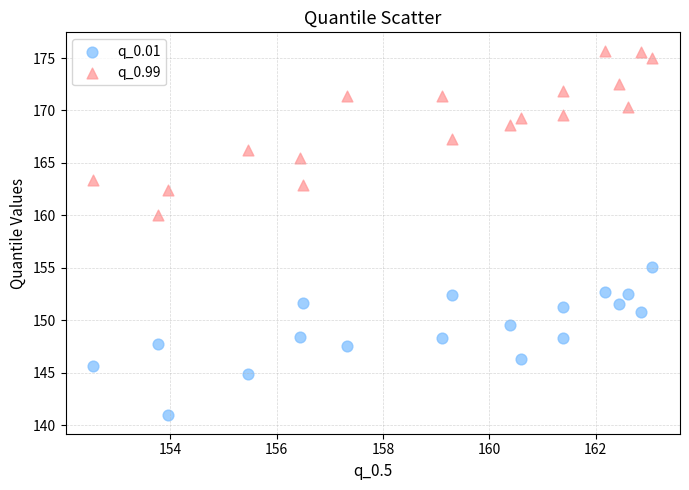

Which series has the largest Y range (max minus min)?

q_0.99